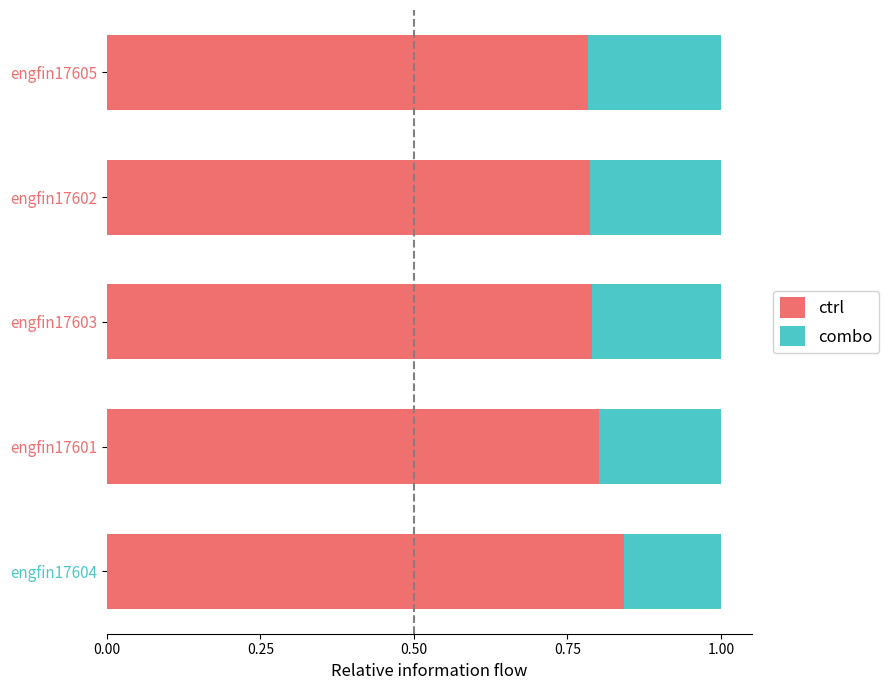

What is the sum of all ctrl values?

4.0